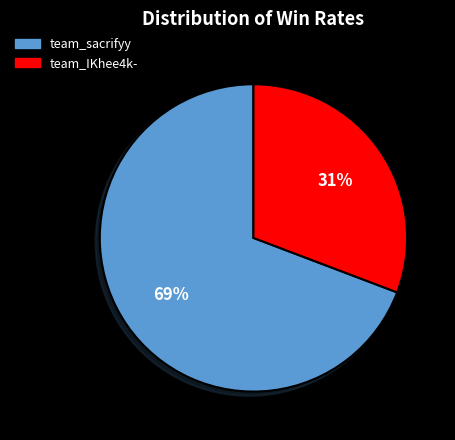

Which category has the biggest portion of the pie?

team_sacrifyy